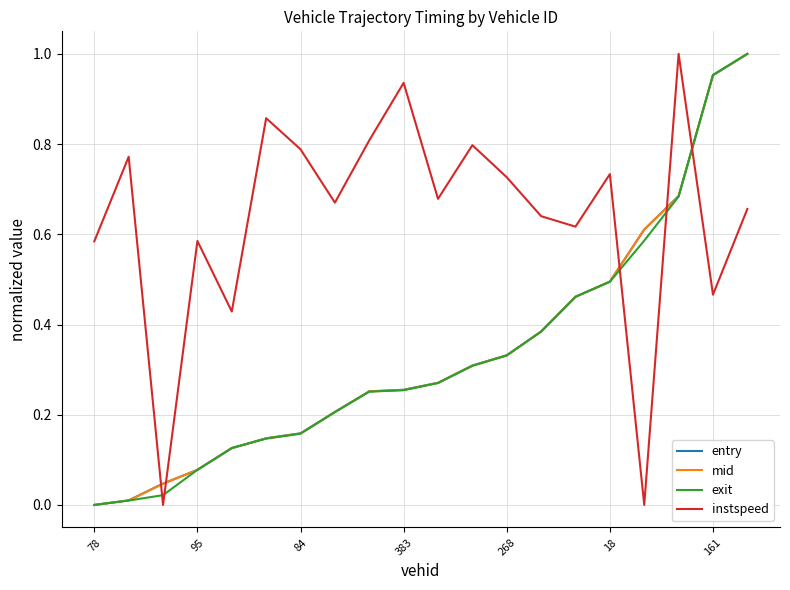

True or false: instspeed and mid intersect in this chart.

True